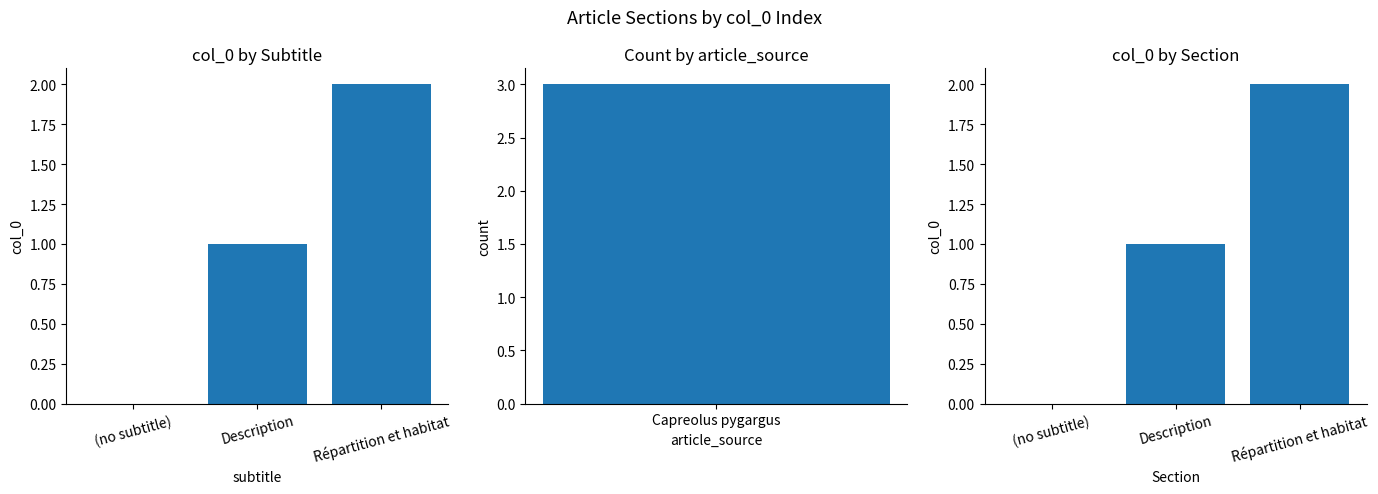

What is the label of the 1st bar from the left?

(no subtitle)